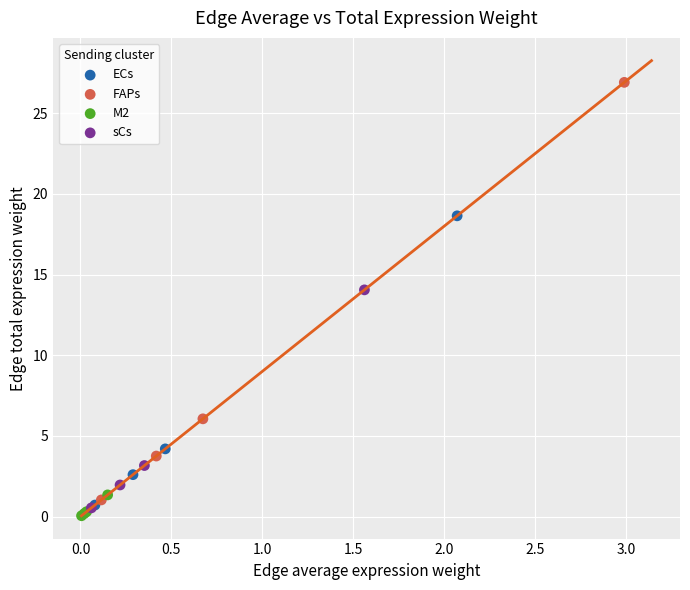

Which series contains the lowest Y value?

M2